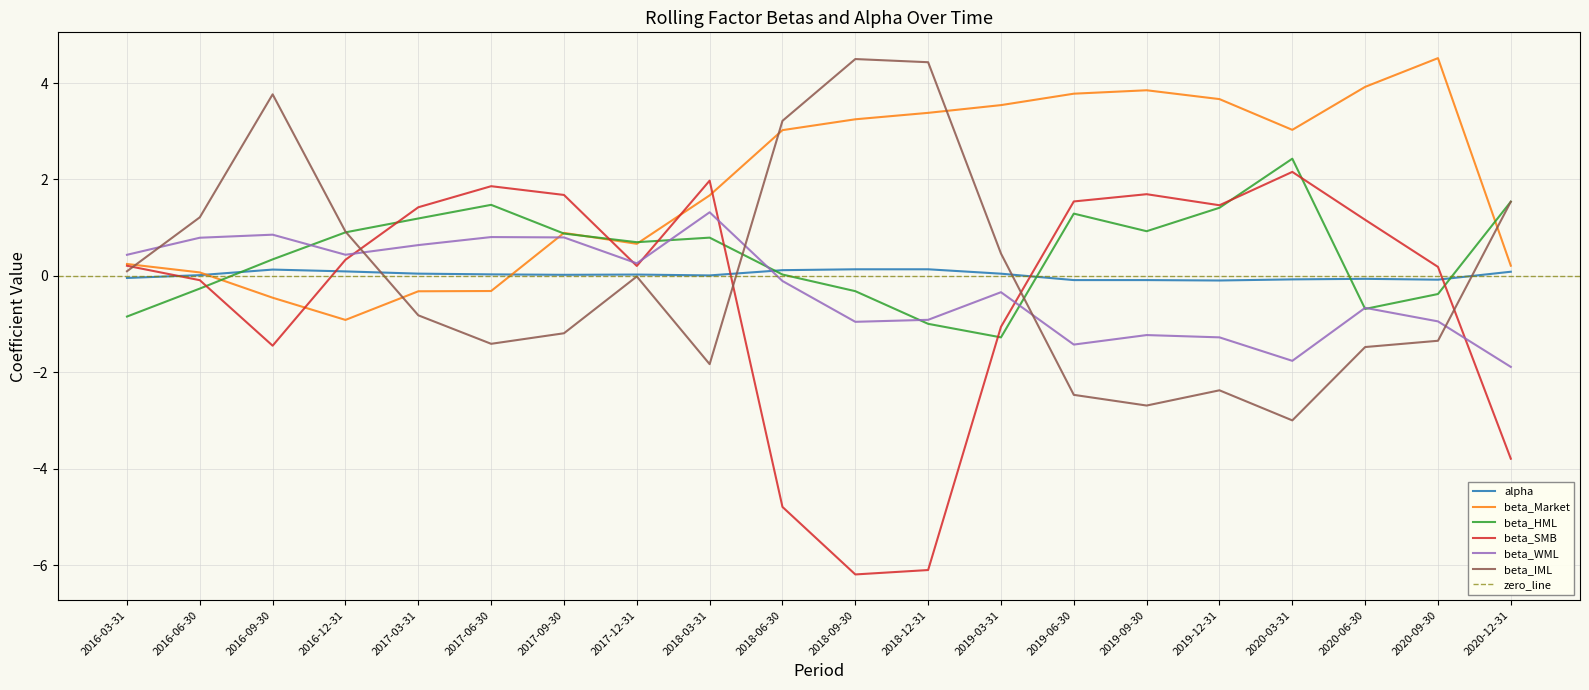

Which series has the largest total across all categories?

beta_Market